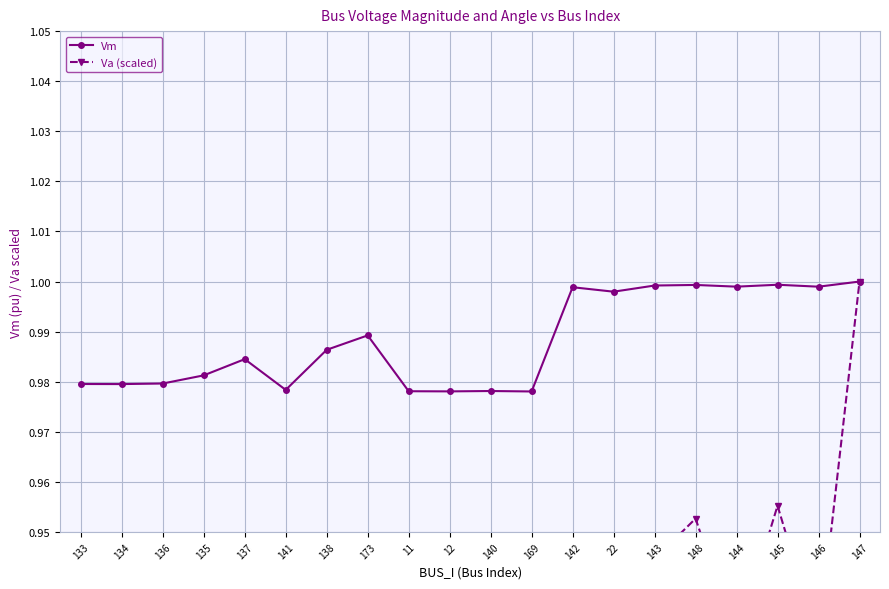

What is the total value across all series at 169?

0.4